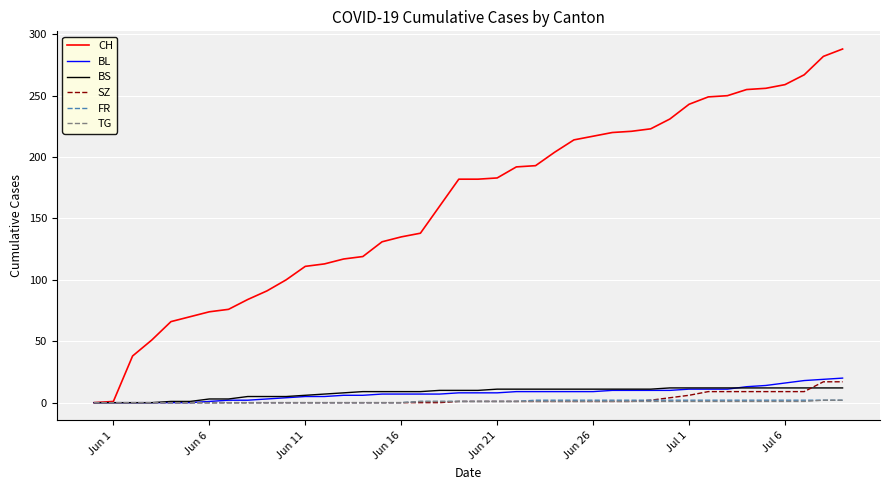

Which series has the largest total across all categories?

CH